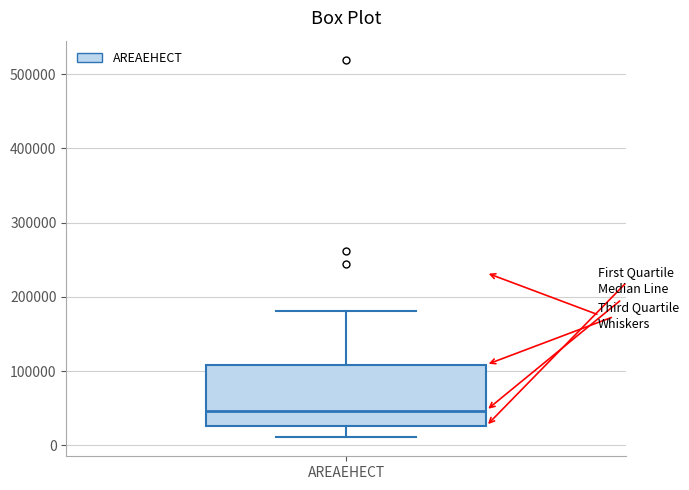

Read this box plot against the y-axis: the position of the median line, the range covered by the box, and the ends of both whiskers. The values are not printed on the chart, so give them approximately, as read against the axis.

median 50000, box 30000 to 110000, whiskers 10000 to 180000